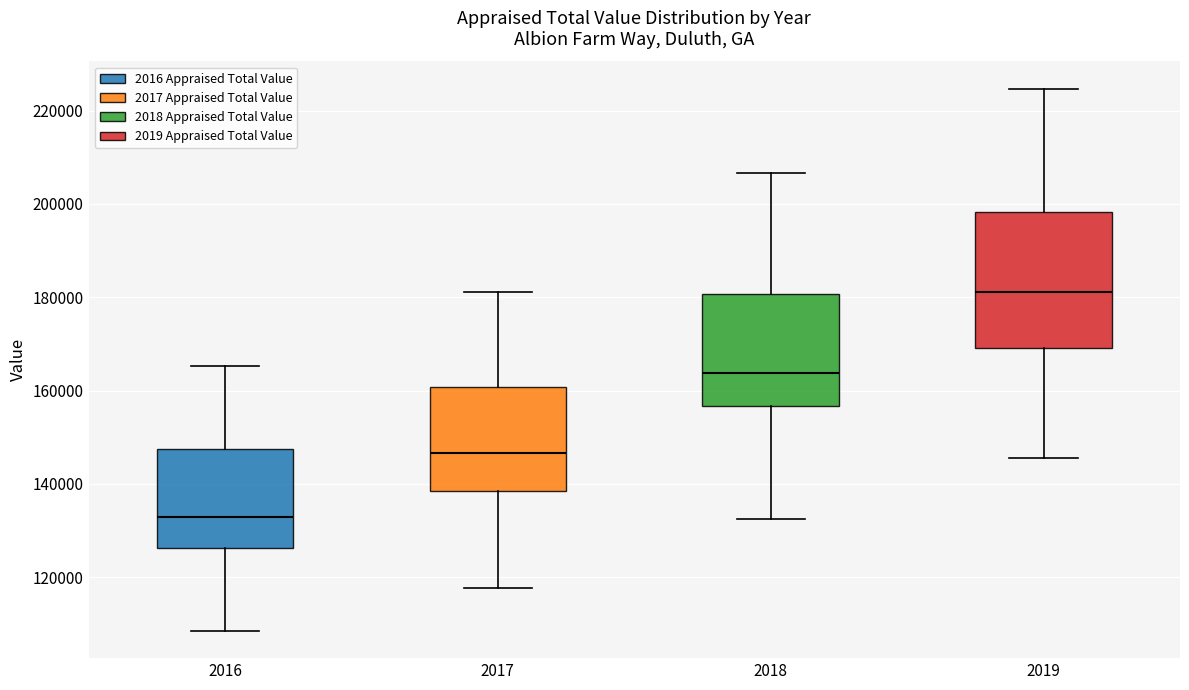

Reading left to right, read every box against the y-axis: the position of its median line, the range the box covers, and the ends of its whiskers. The values are not printed on the chart, so give them approximately, as read against the axis.

2016: median 132000, box 126000 to 148000, whiskers 108000 to 166000
2017: median 146000, box 138000 to 160000, whiskers 118000 to 182000
2018: median 164000, box 156000 to 180000, whiskers 132000 to 206000
2019: median 182000, box 170000 to 198000, whiskers 146000 to 224000